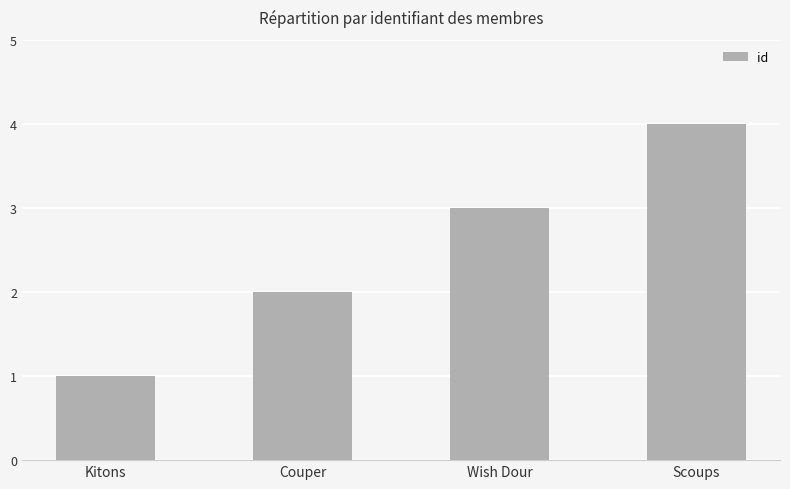

How many bars are there in total?

4